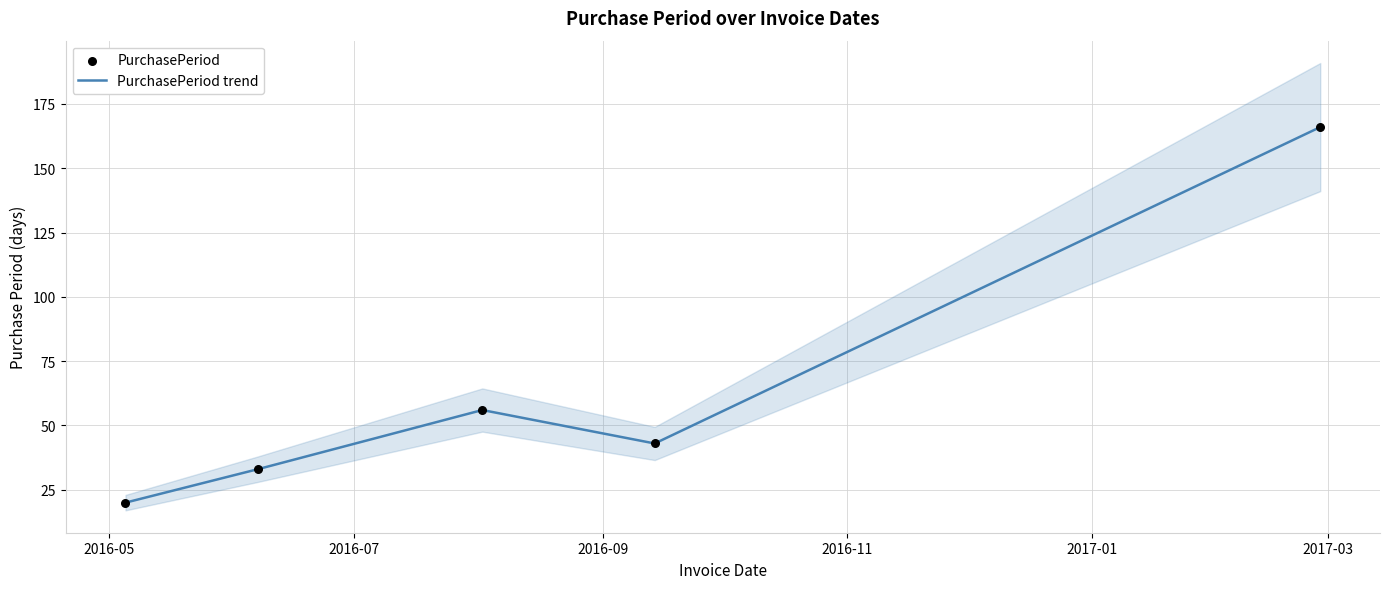

Which series reaches the minimum Y coordinate?

PurchasePeriod trend